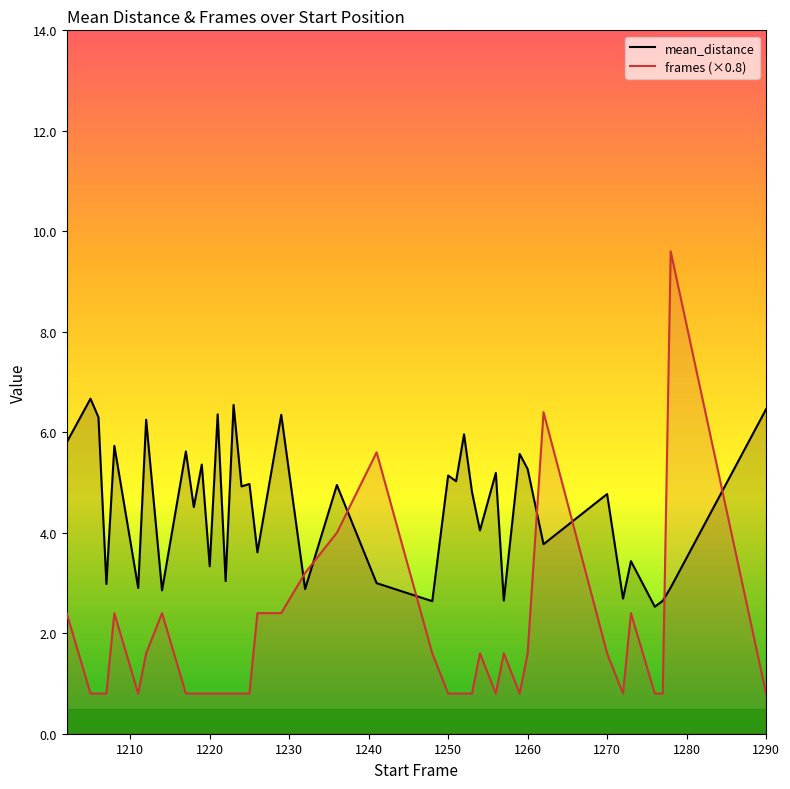

Read the mean_distance value at 1290.

6.5